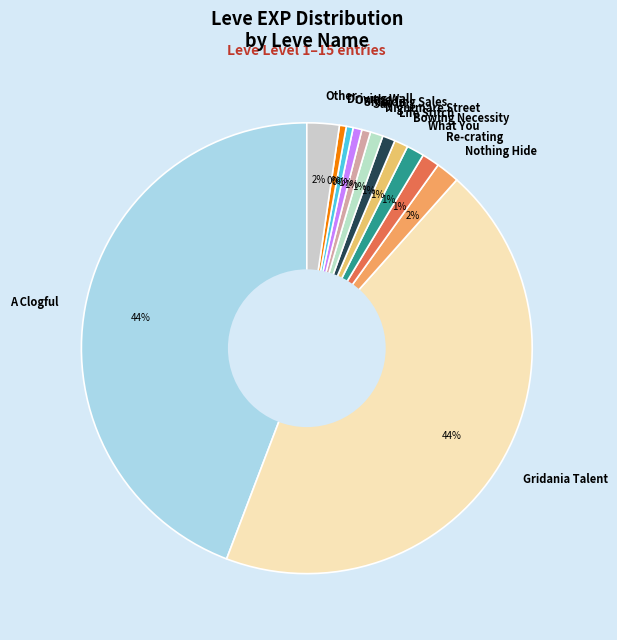

To the nearest percent, what is the difference between the largest and smallest slice percentages?

44%